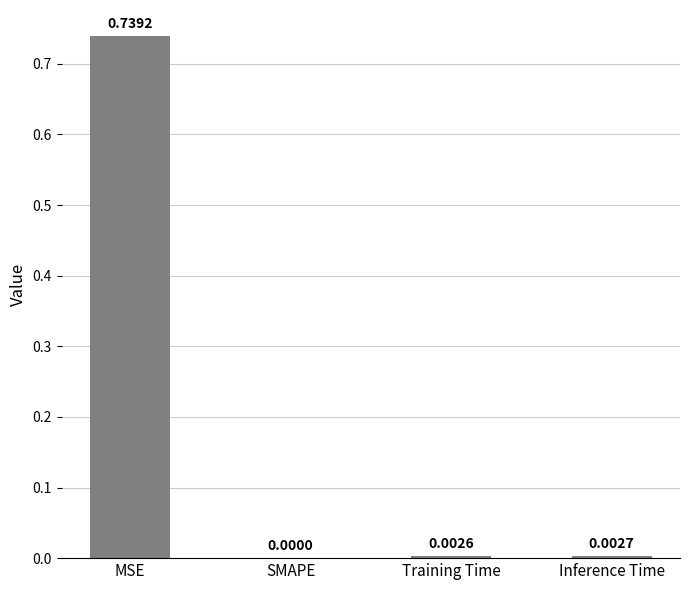

Where is the data nearest to the value 0?

SMAPE